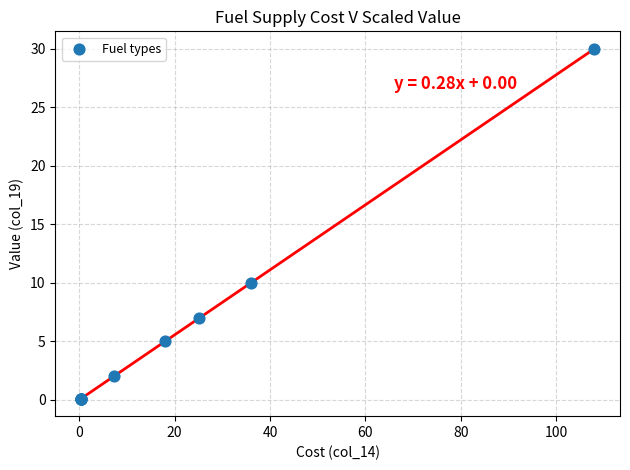

What Y value in the scatter plot is closest to 15?

10.0